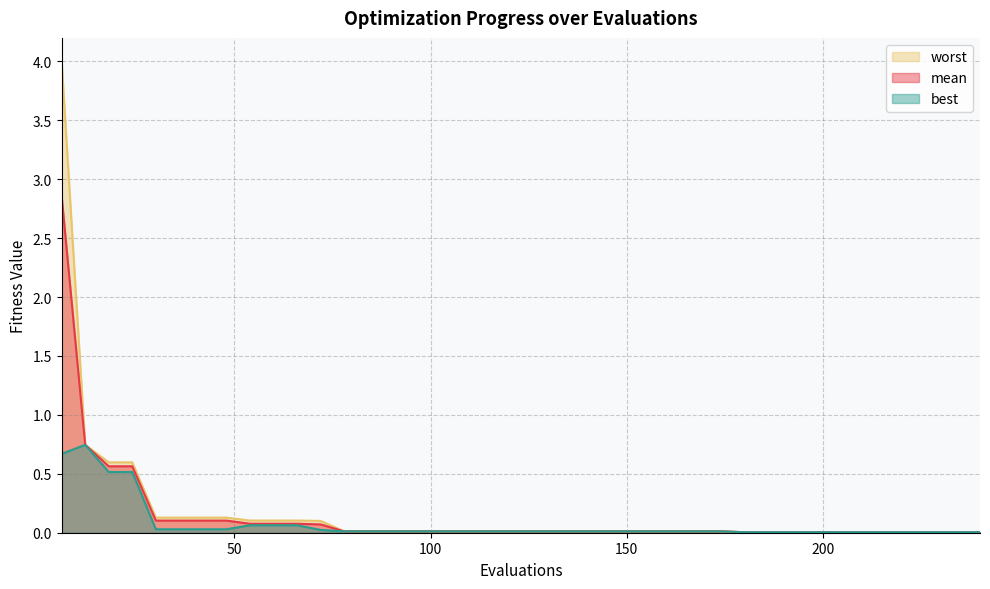

Does the chart display data point markers on the line(s)?

No